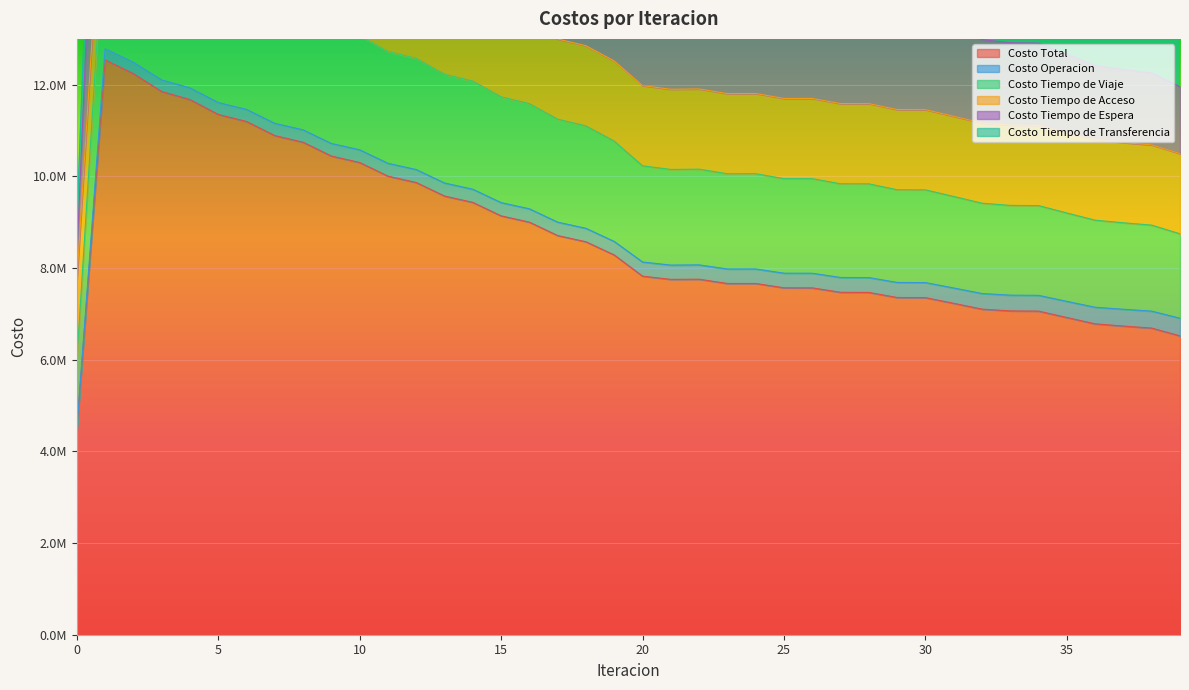

Is the value of Costo Total at 1 greater than the value of Costo Tiempo de Espera at 17?

No